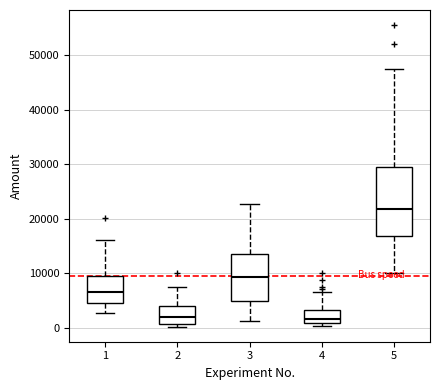

Which box is the tallest, from its lower edge to its upper edge?

5